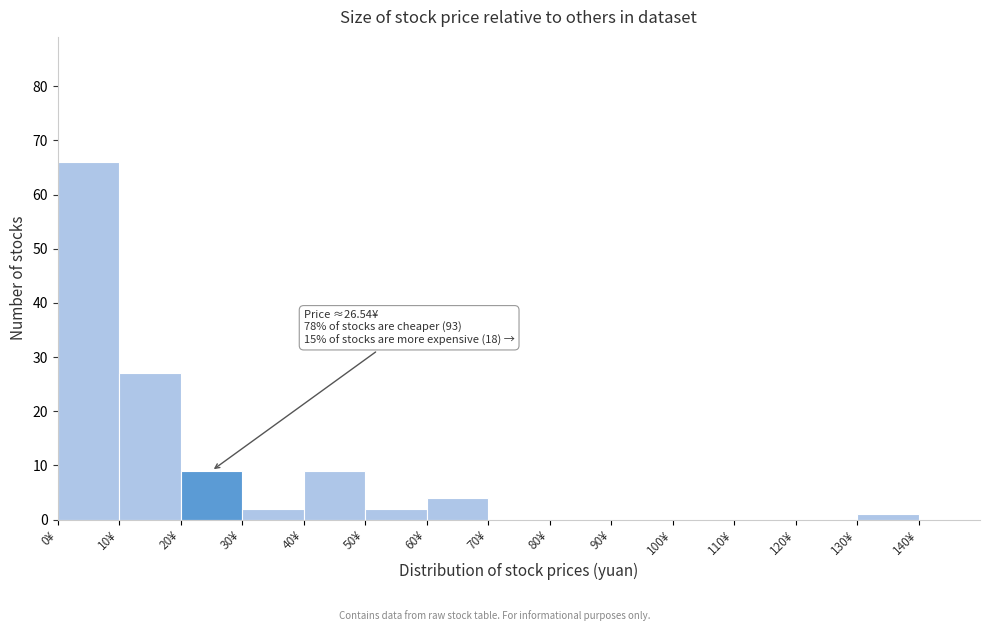

Over which range of the x-axis is the bar tallest?

0 to 10